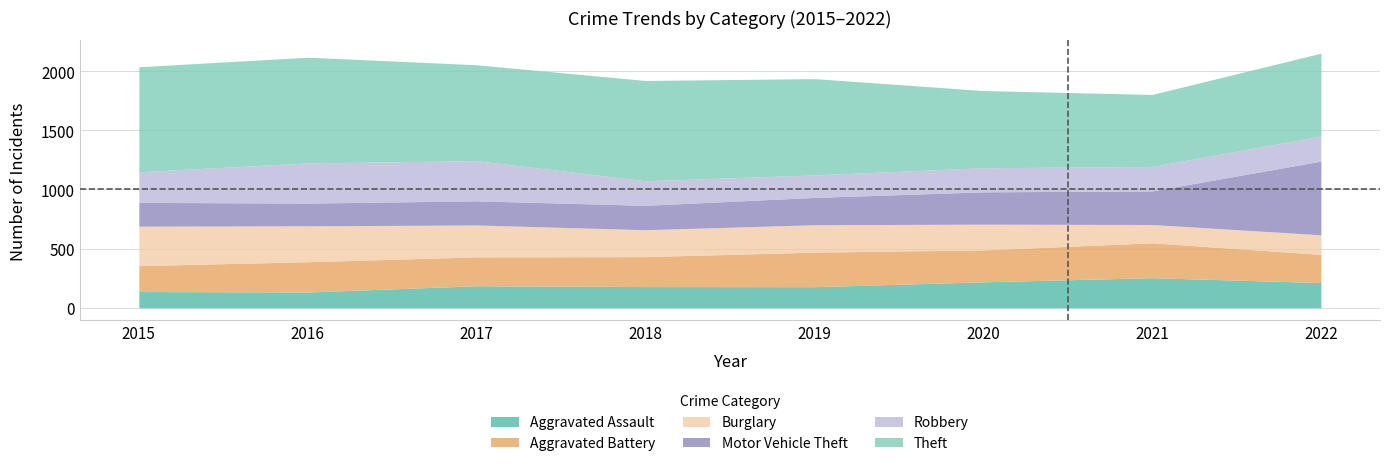

Which series has the widest spread of values?

Motor Vehicle Theft